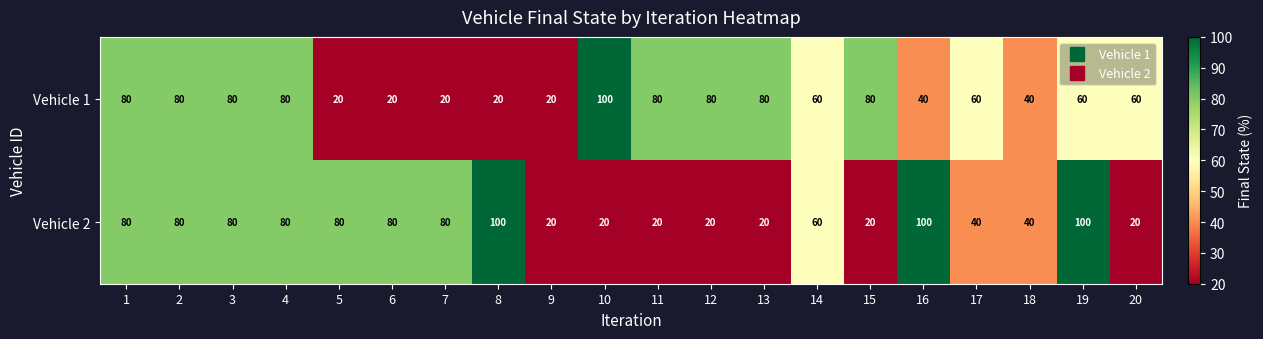

What is the average value of the Vehicle 2 series?

57